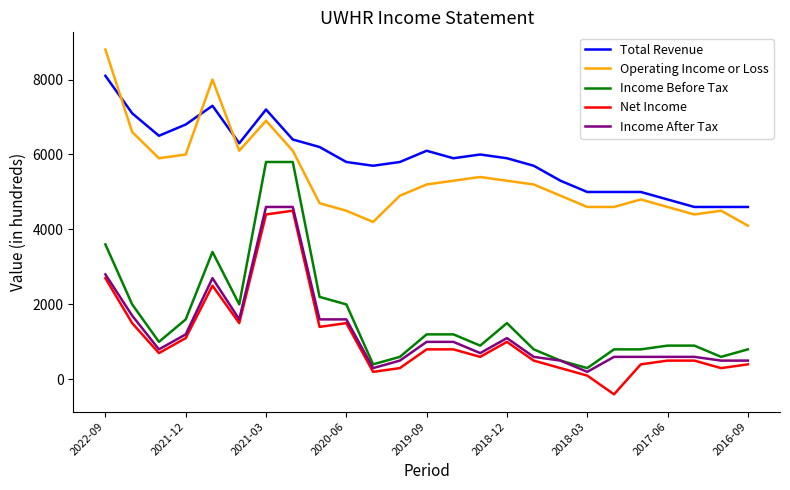

What is the smallest value displayed?

-400